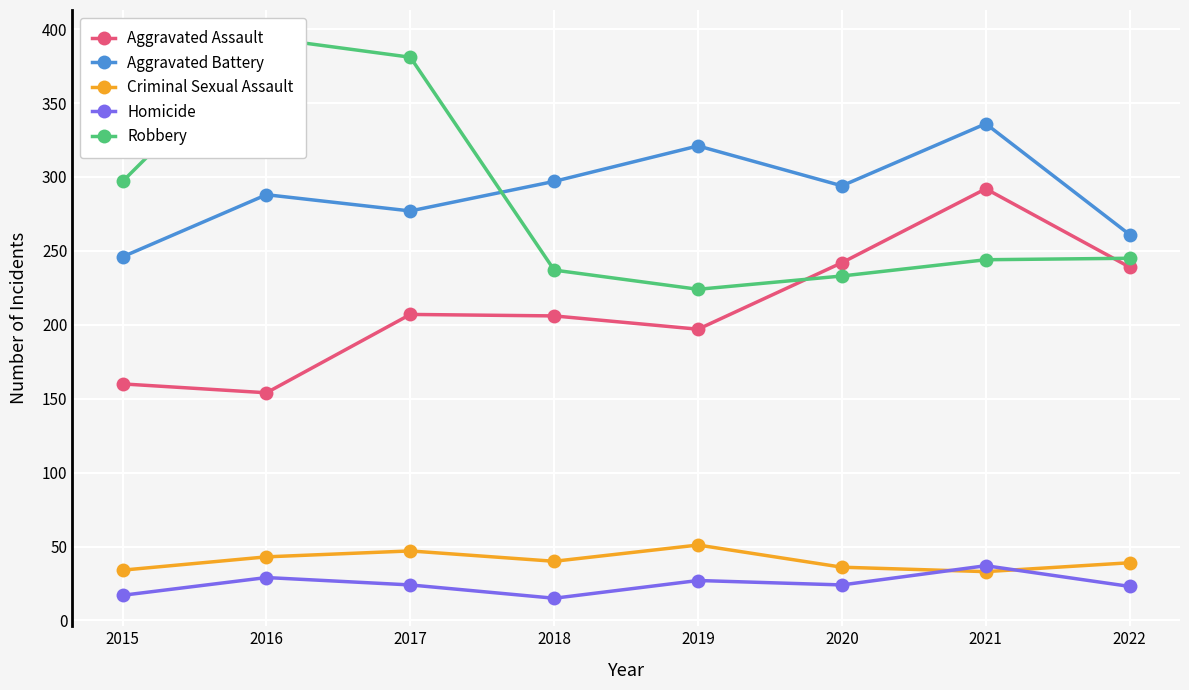

What is the greatest value displayed?

394